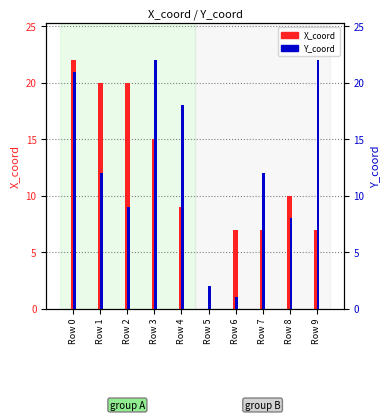

The value of Y_coord at Row 6 is 1. True or false?

True